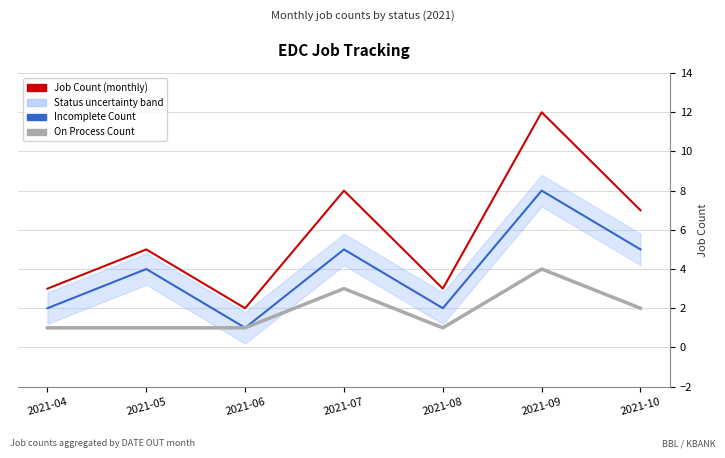

How many series are shown in this chart?

3